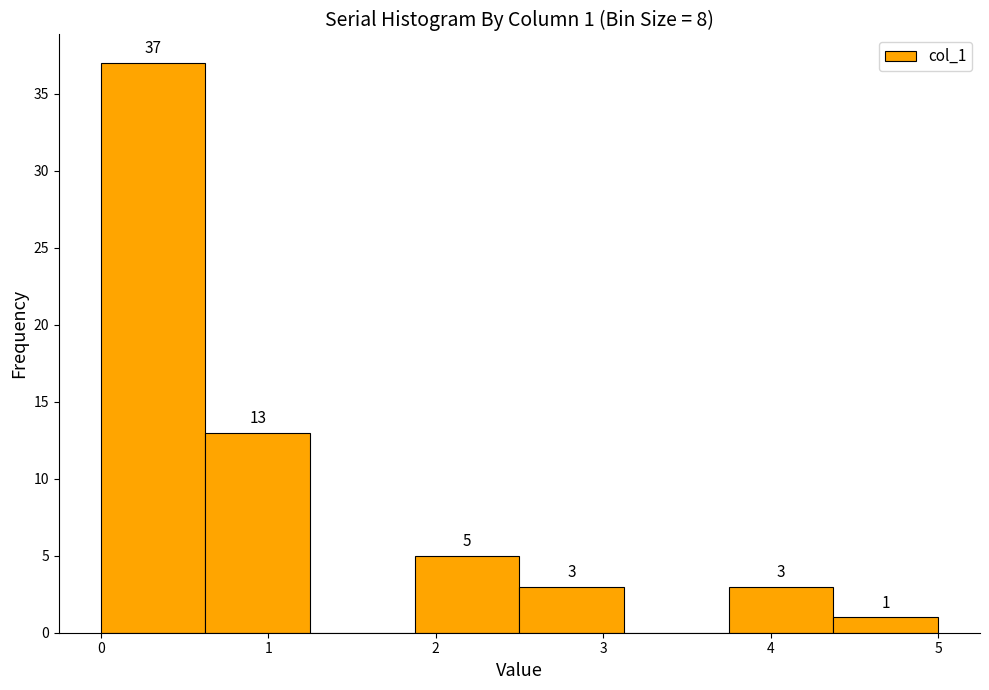

Over which range of the x-axis is the bar tallest?

0.0 to 0.6